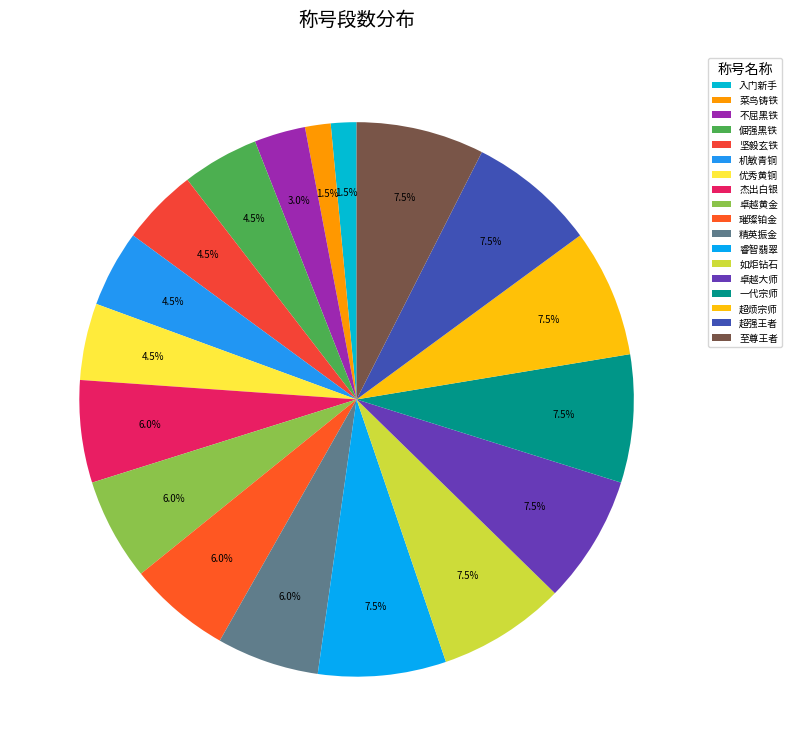

Which slice is the smallest?

入门新手